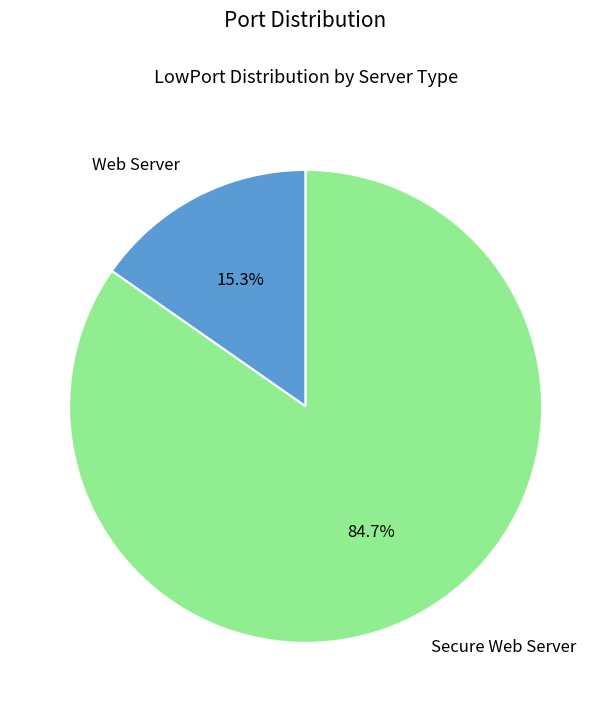

Which has a higher value, Secure Web Server or Web Server?

Secure Web Server